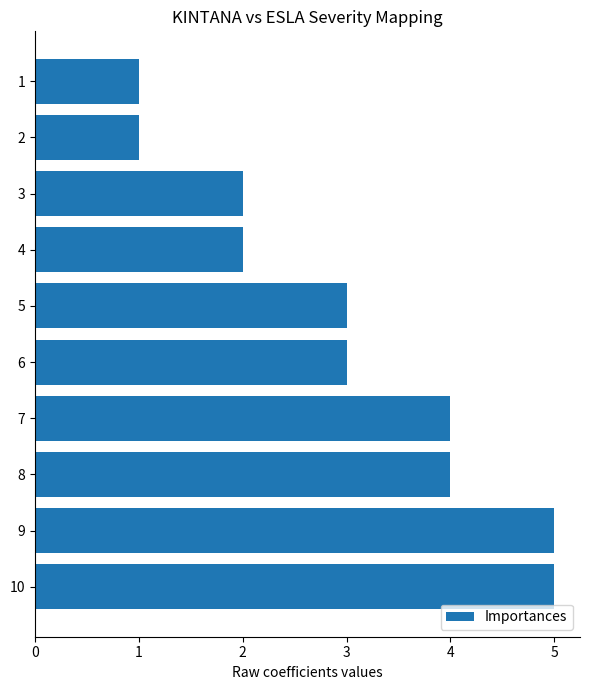

What is the sum of all values?

30